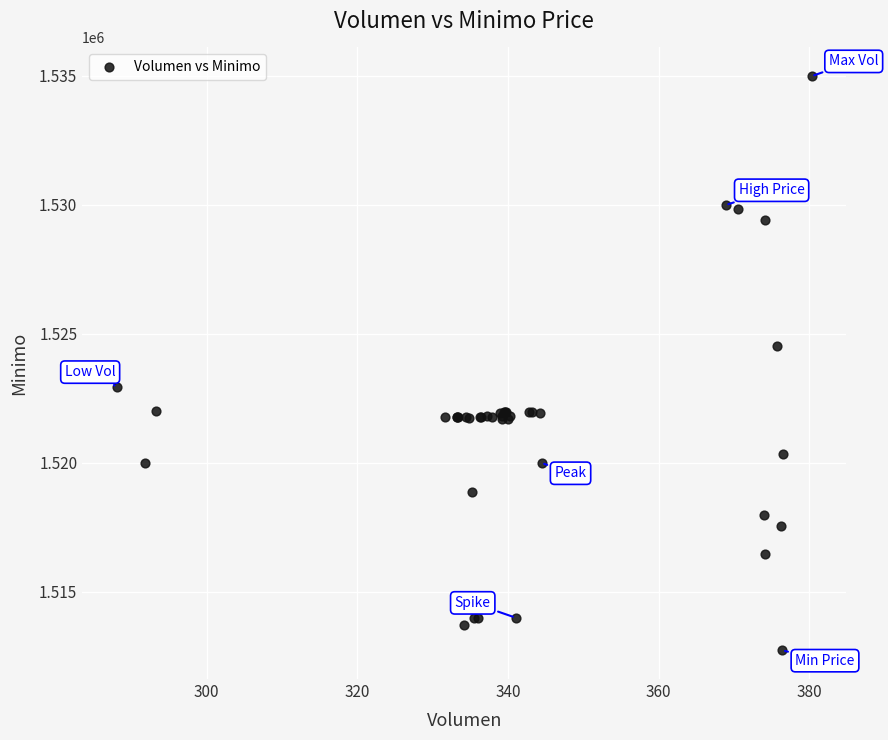

What Y value in the scatter plot is closest to 1523862?

1524513